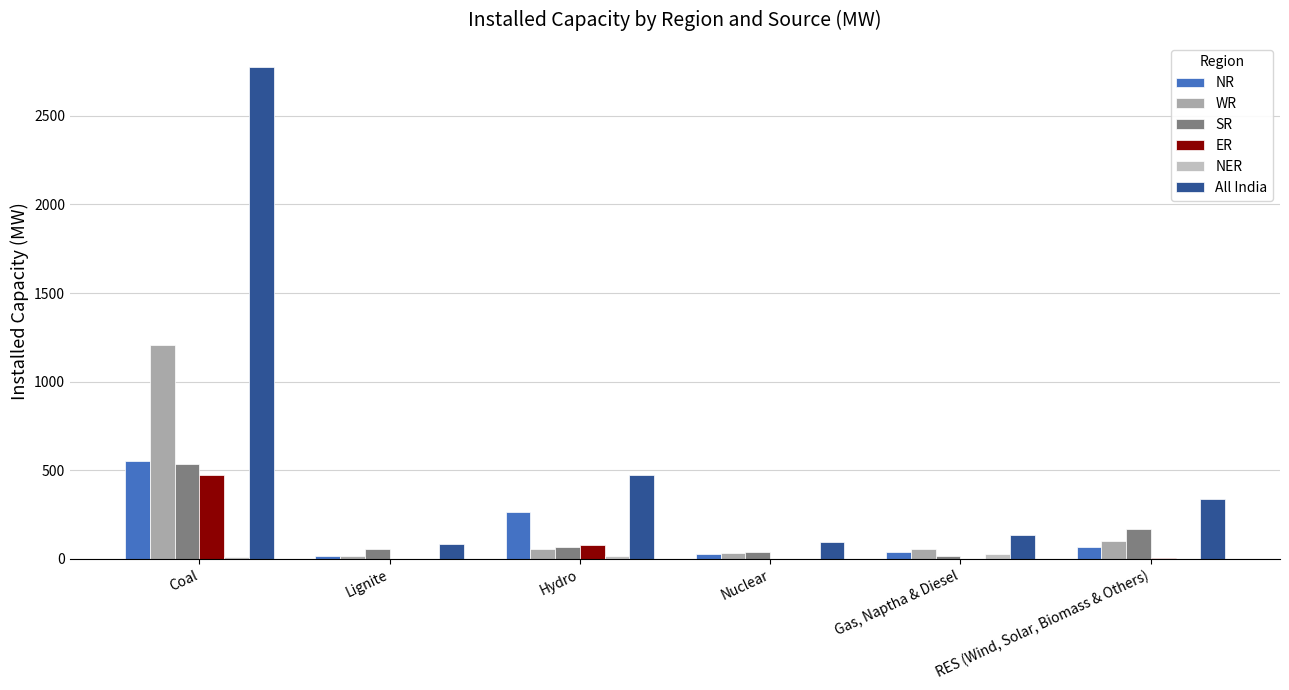

Rank the series at Hydro from lowest to highest value.

NER, WR, SR, ER, NR, All India